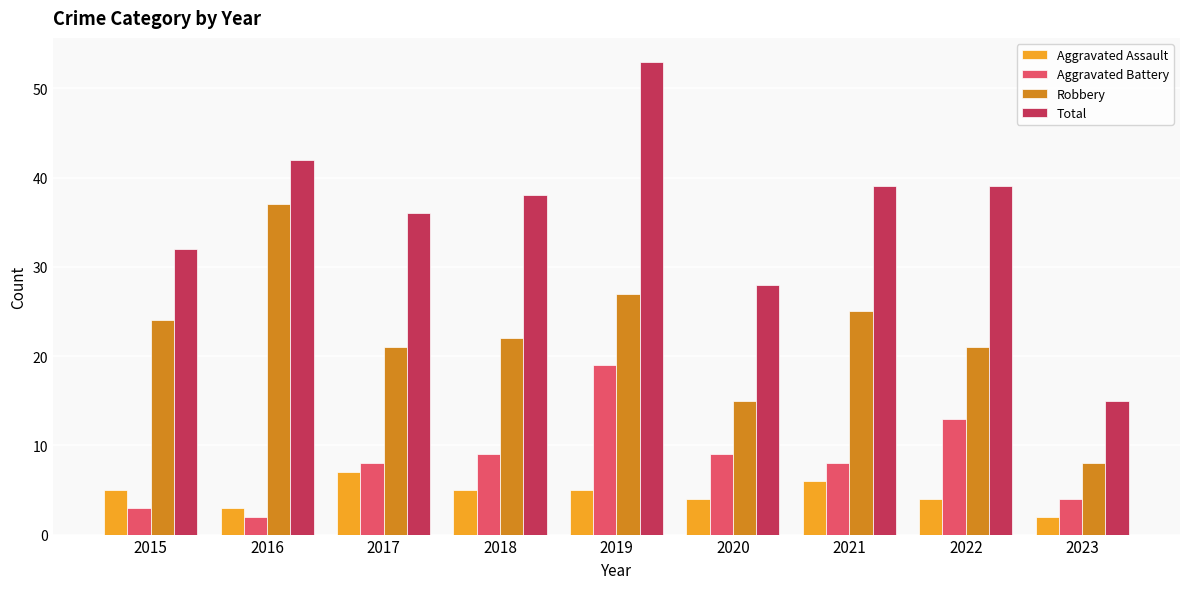

What is the maximum value for Aggravated Assault?

7